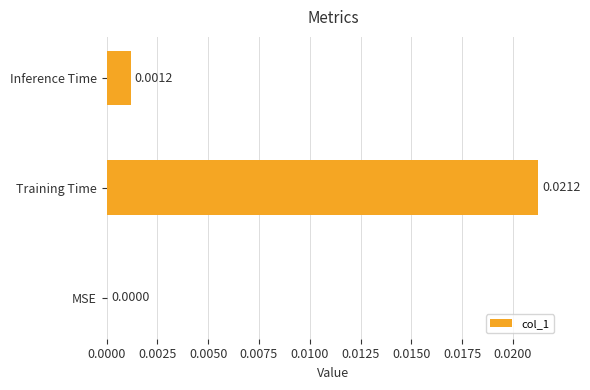

Which has a higher value, Inference Time or Training Time?

Training Time